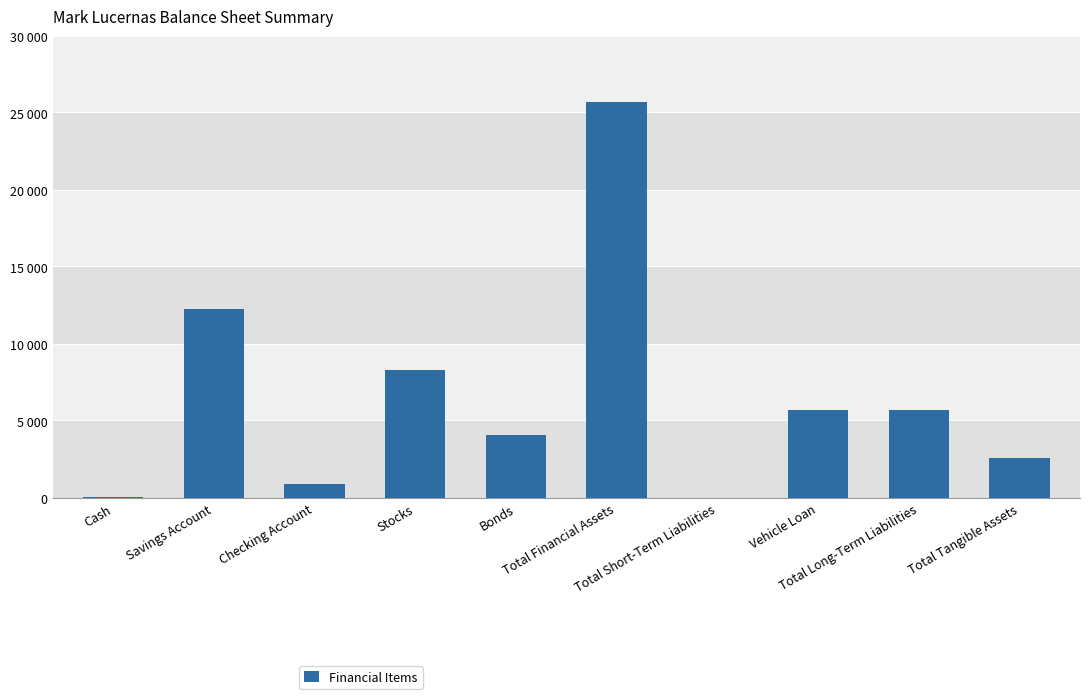

Rank the categories by value from lowest to highest.

Total Short-Term Liabilities, Cash, Checking Account, Total Tangible Assets, Bonds, Vehicle Loan, Total Long-Term Liabilities, Stocks, Savings Account, Total Financial Assets